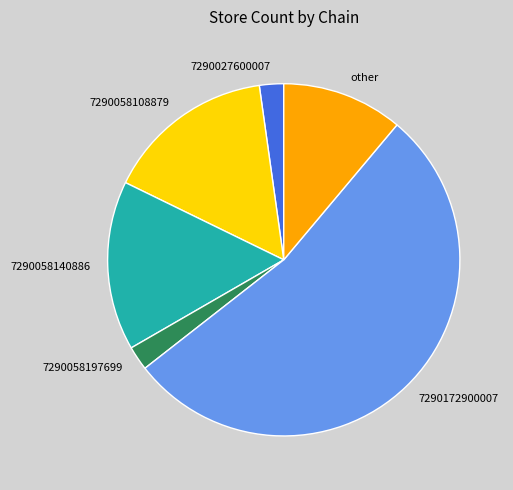

Do 7290058140886 and other together represent more than half of the pie?

No